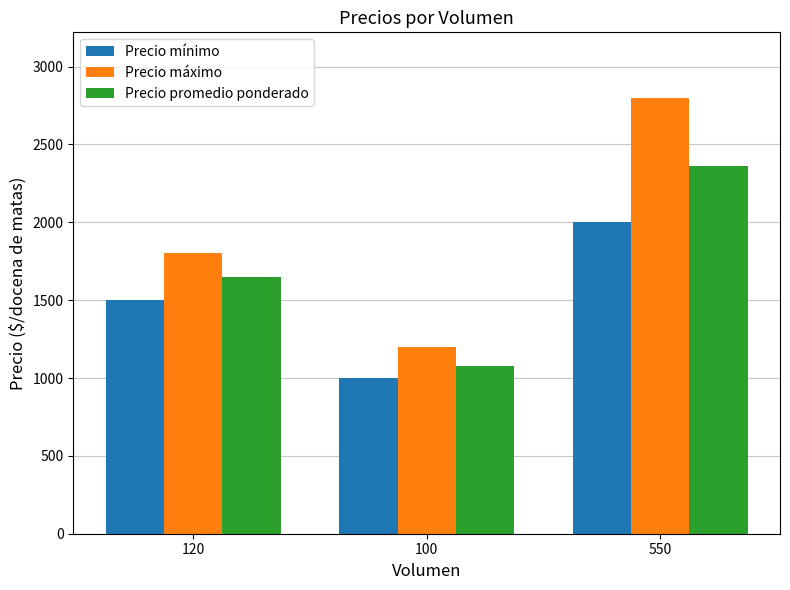

What is the value of the Precio promedio ponderado bar at the 3rd from the left?

2364